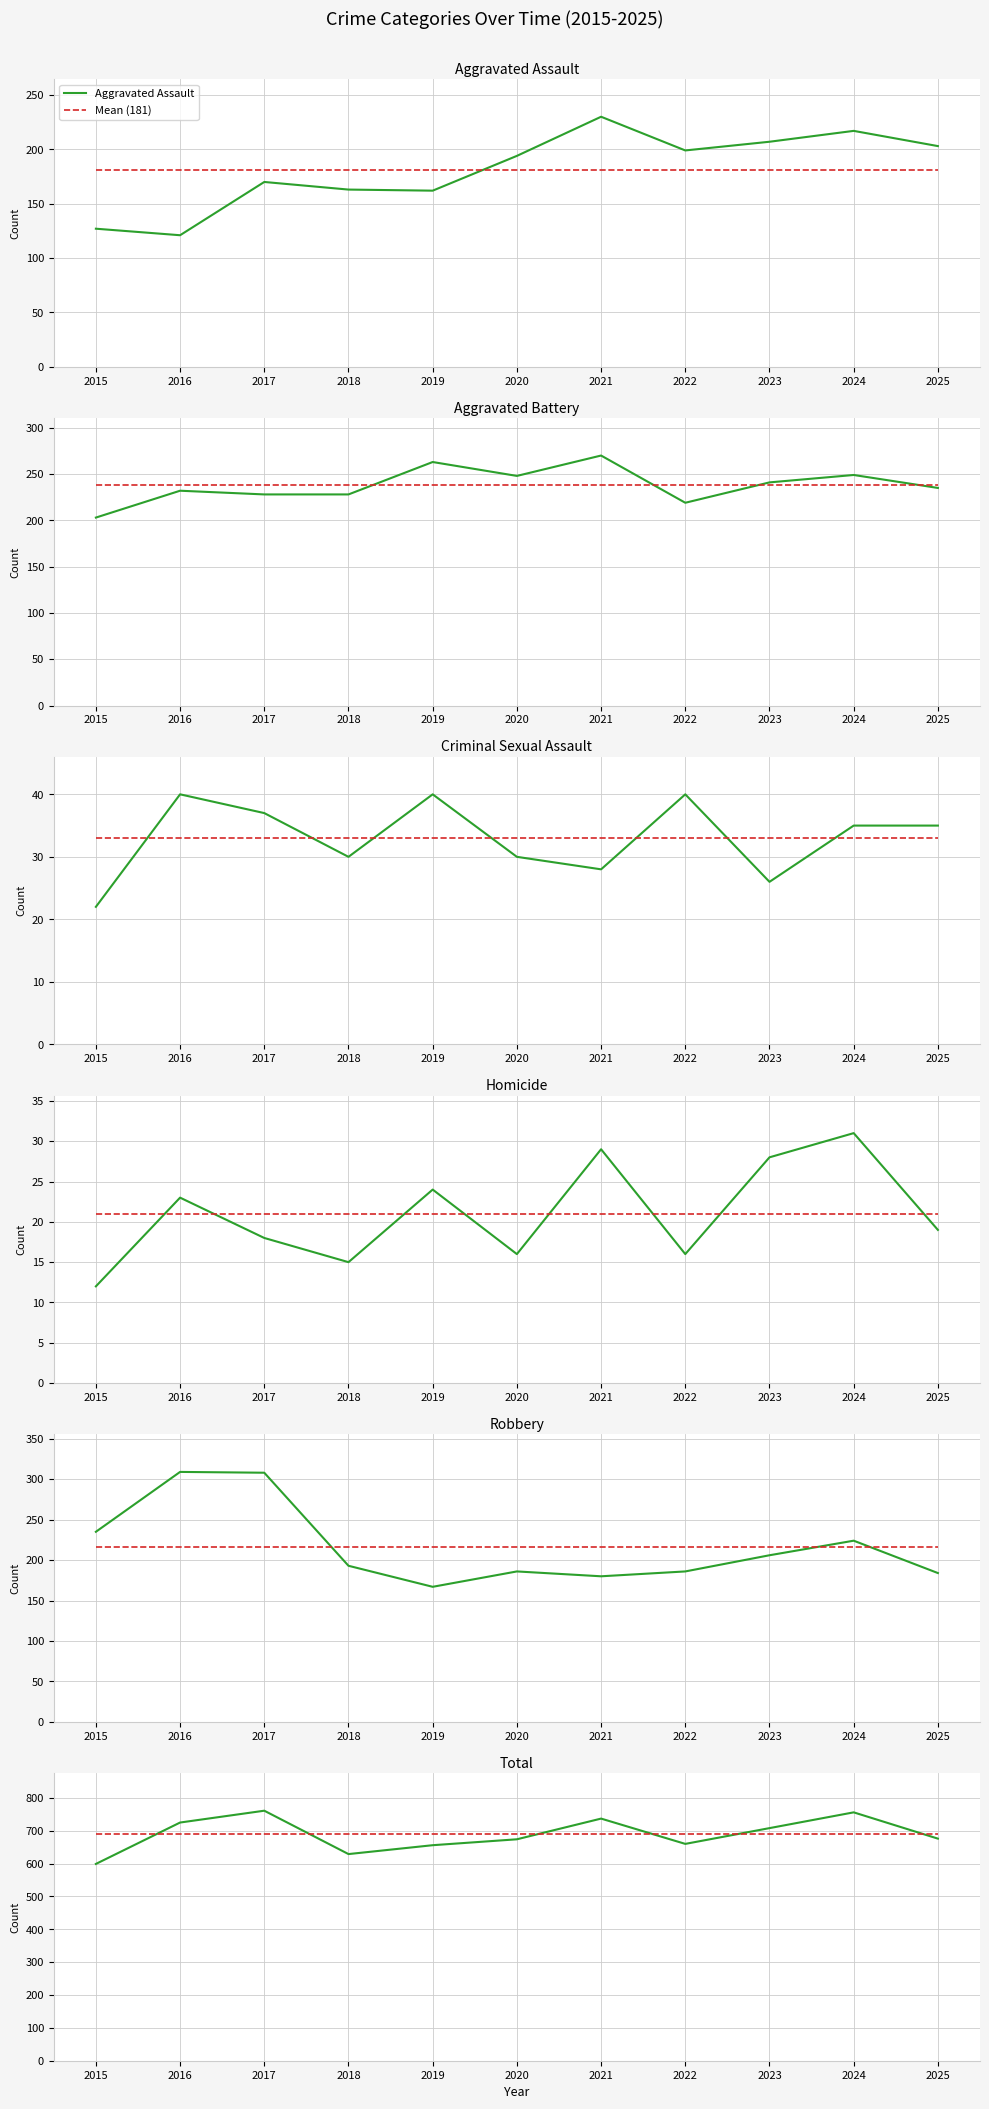

At how many categories does at least one series exceed 454?

11